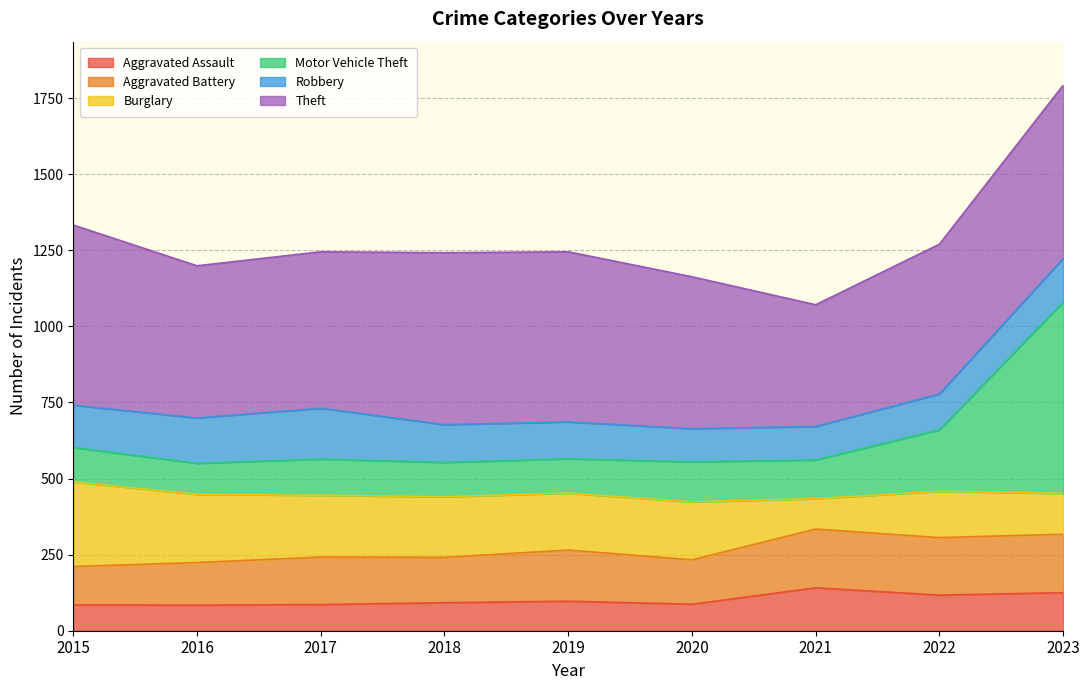

Where is the first local minimum for Motor Vehicle Theft?

2016